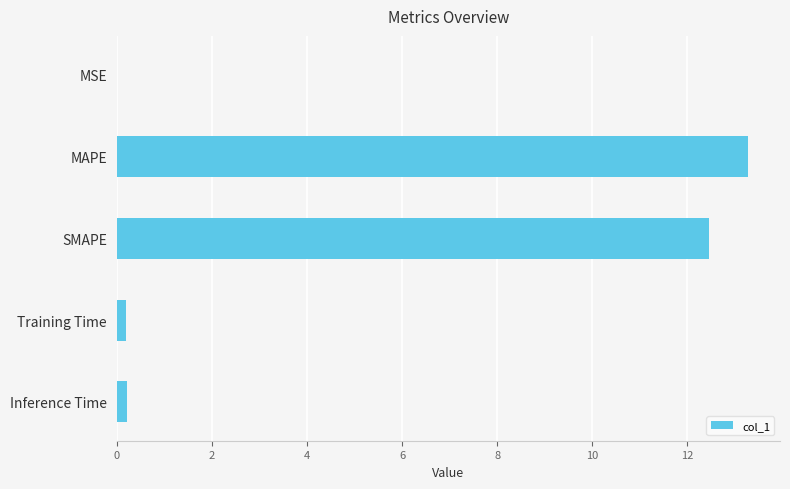

What is the maximum value shown in the chart?

13.3